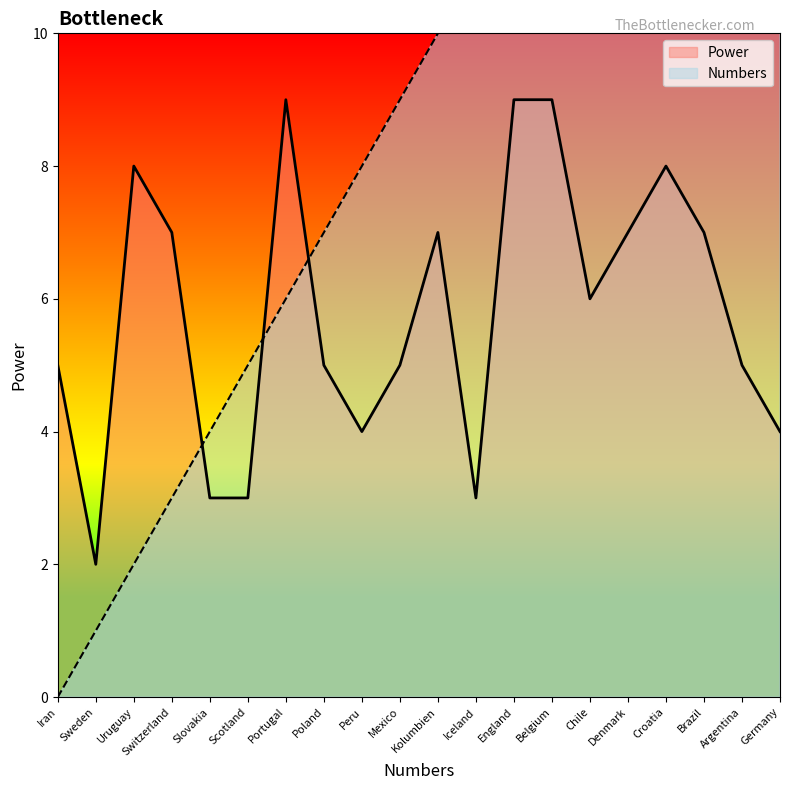

What is the difference between the second highest and minimum values in the Power series?

7